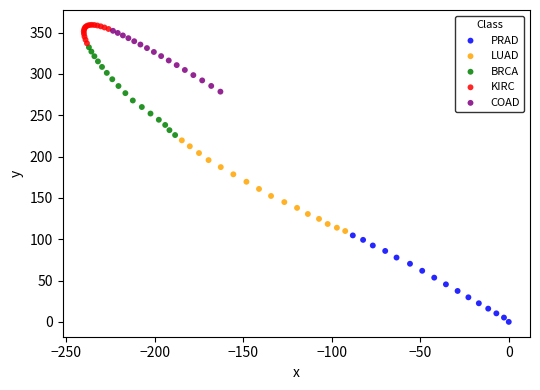

Which series contains the lowest Y value?

PRAD